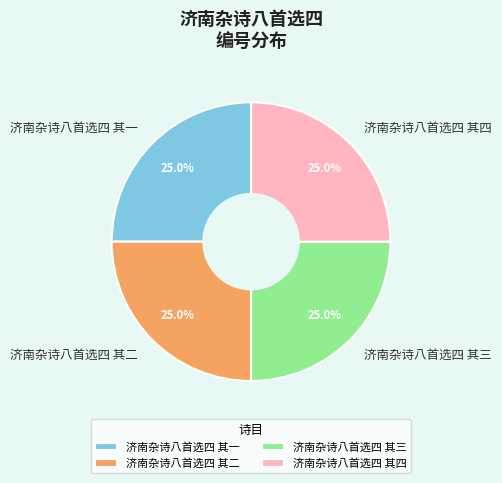

Is there any slice that represents more than half of the pie?

No